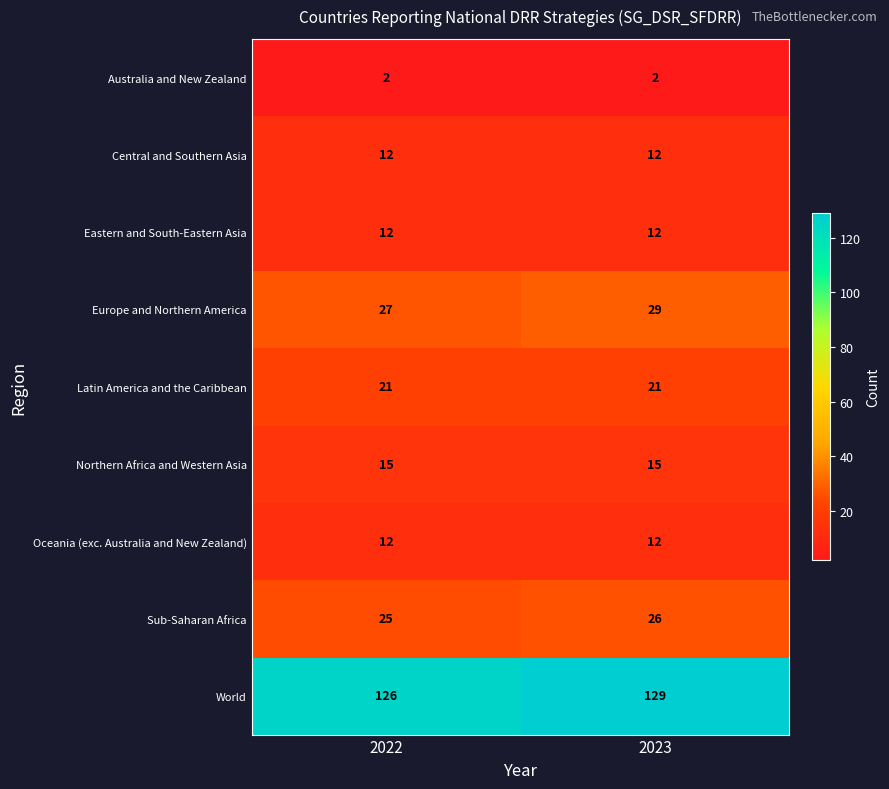

What is the average value of the Eastern and South-Eastern Asia series?

12